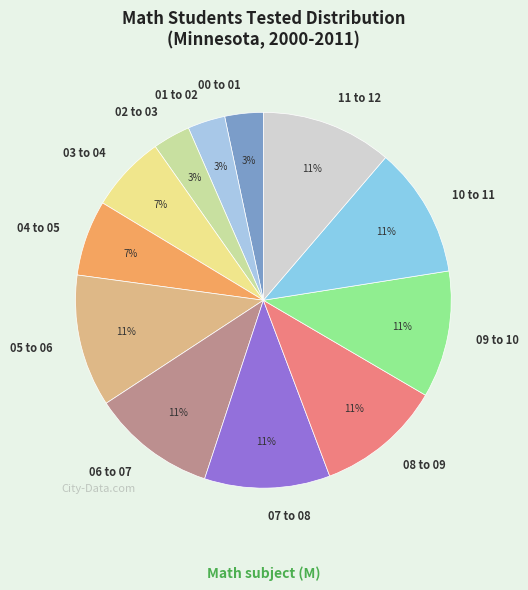

To the nearest percent, what is the combined percentage of 06 to 07 and 01 to 02?

14%